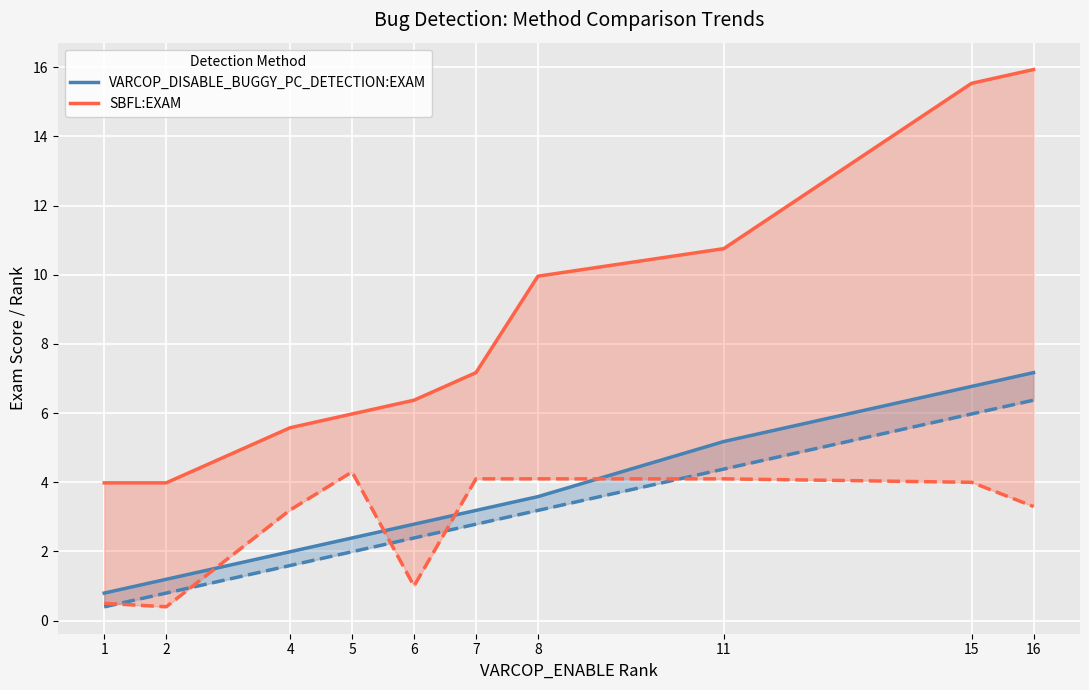

At how many categories does at least one series exceed 1?

10